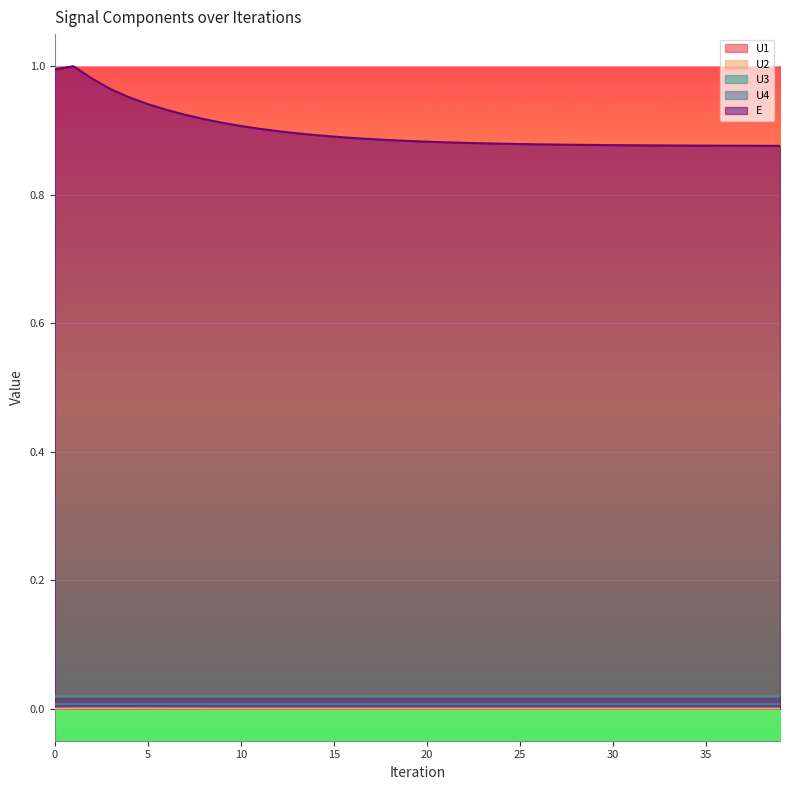

What is the total value across all series at 20?

0.9